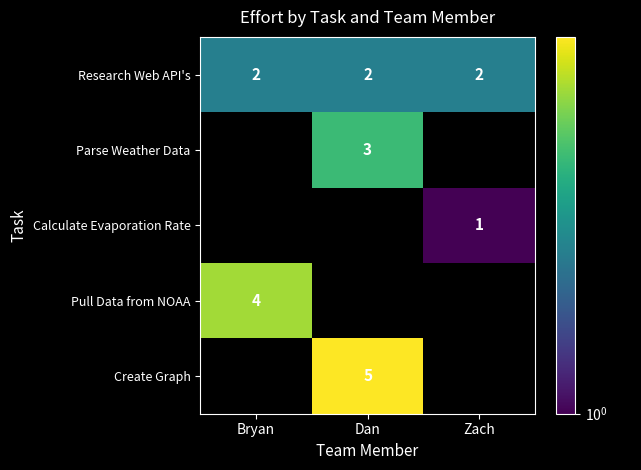

At how many categories does at least one series exceed 2?

2